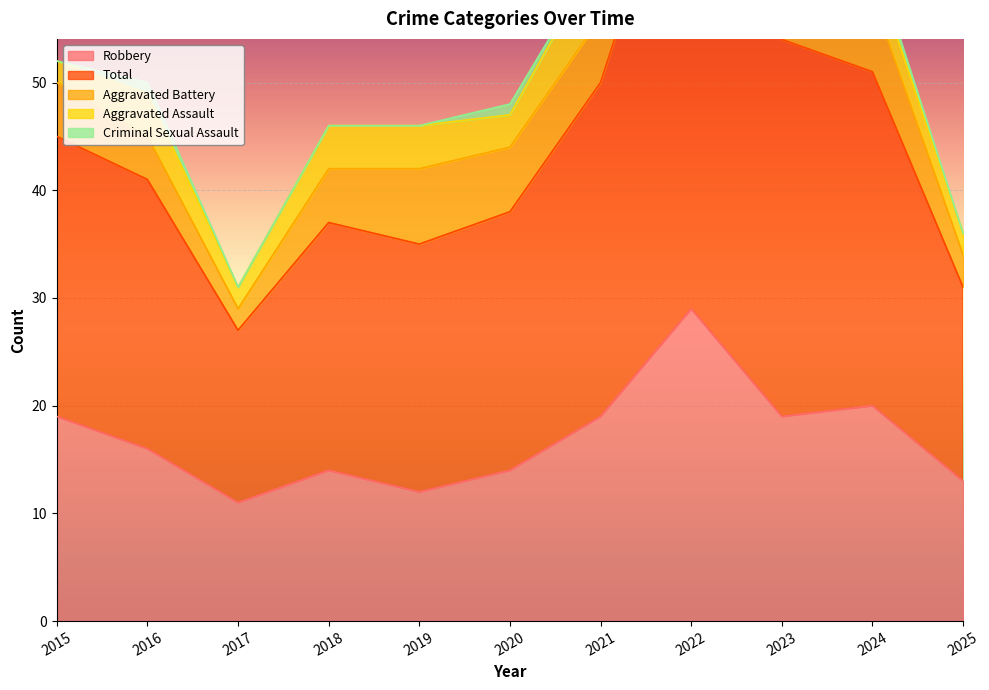

How many lines are shown in the chart?

5